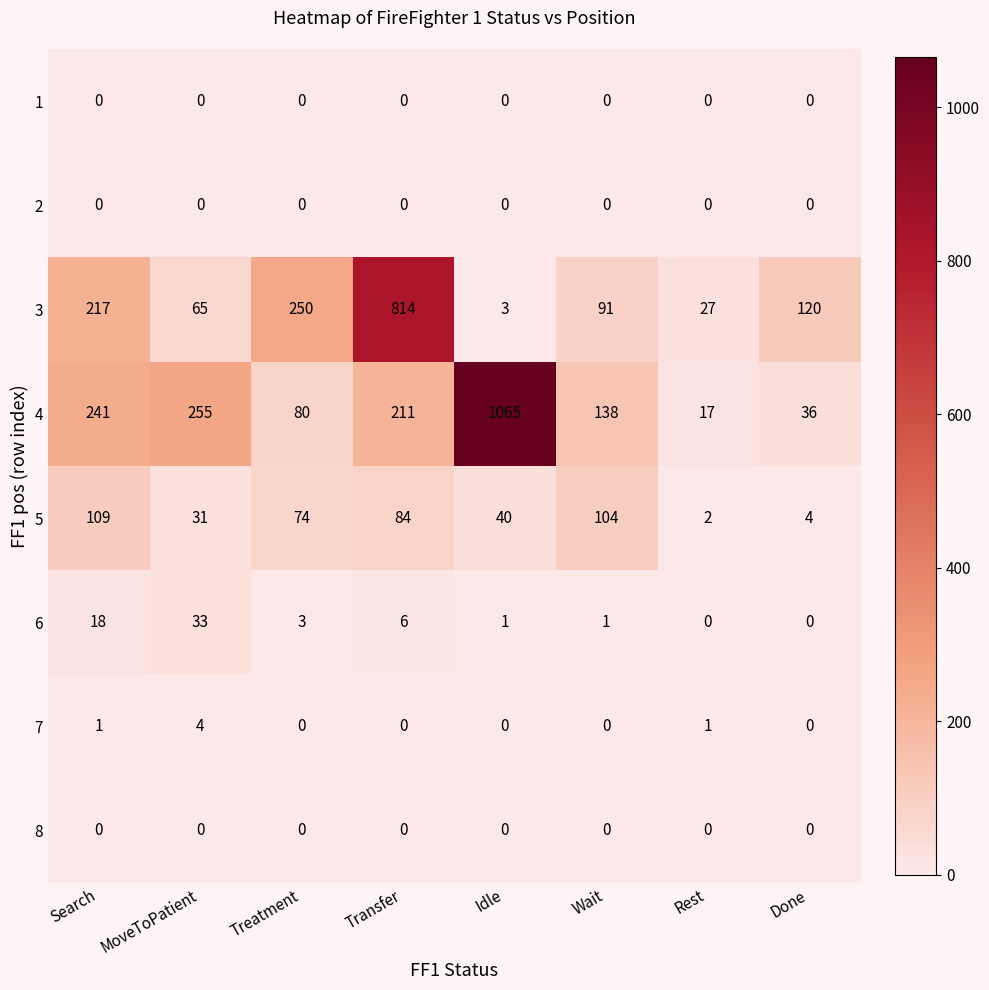

What is the difference between the maximum and minimum values in the 4 series?

1048